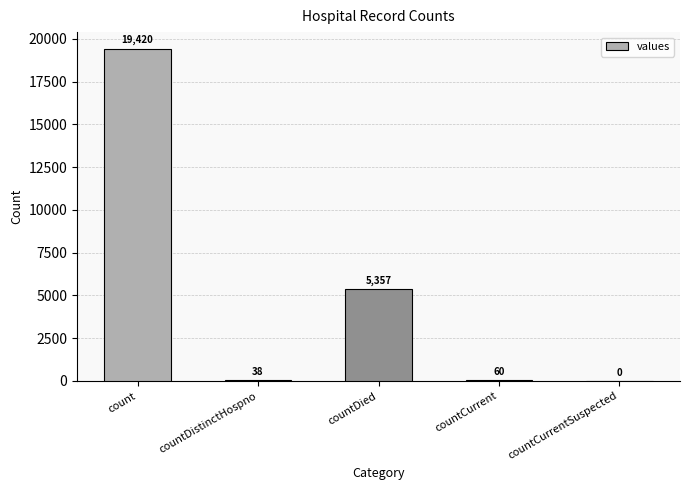

True or false: the data shows 0 at countCurrentSuspected.

True